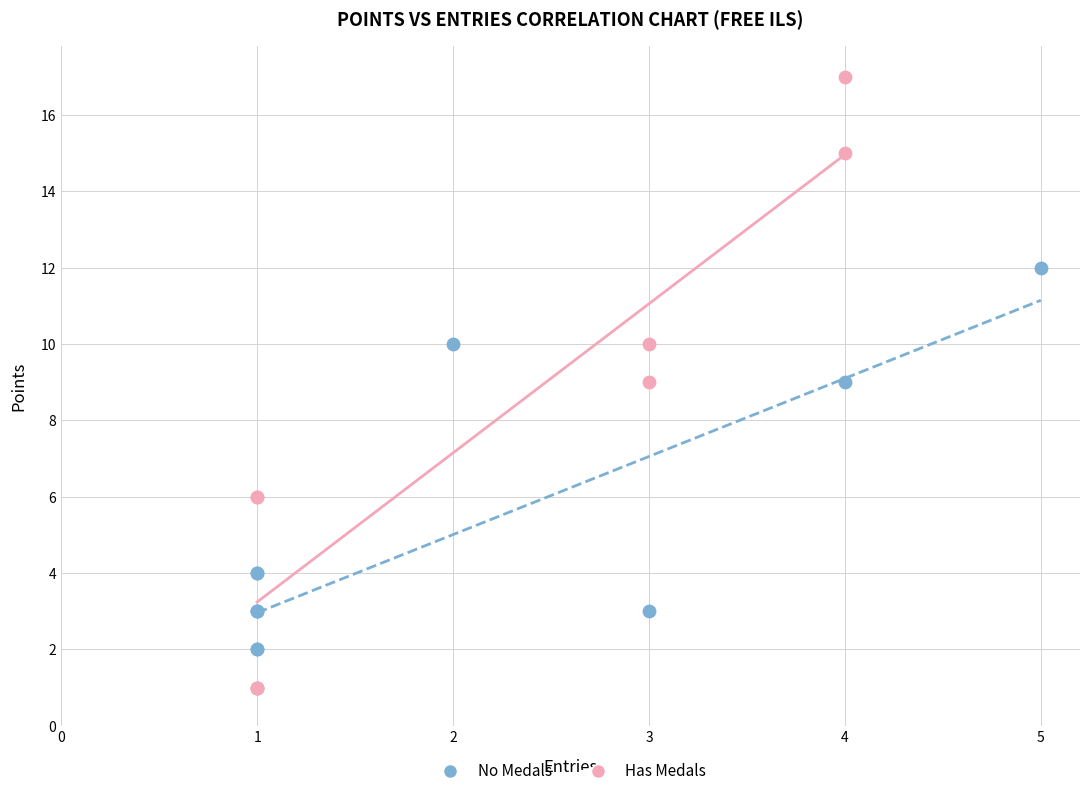

What are all the series names shown in the legend?

No Medals, Has Medals